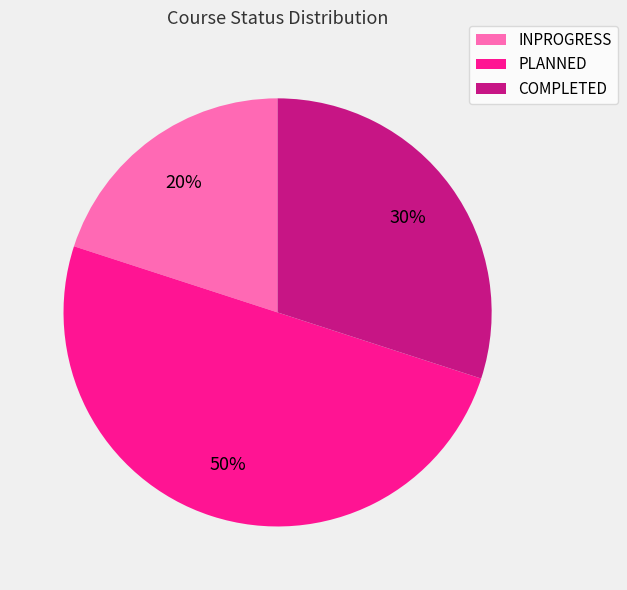

To the nearest percent, what percentage of the pie is INPROGRESS?

20%